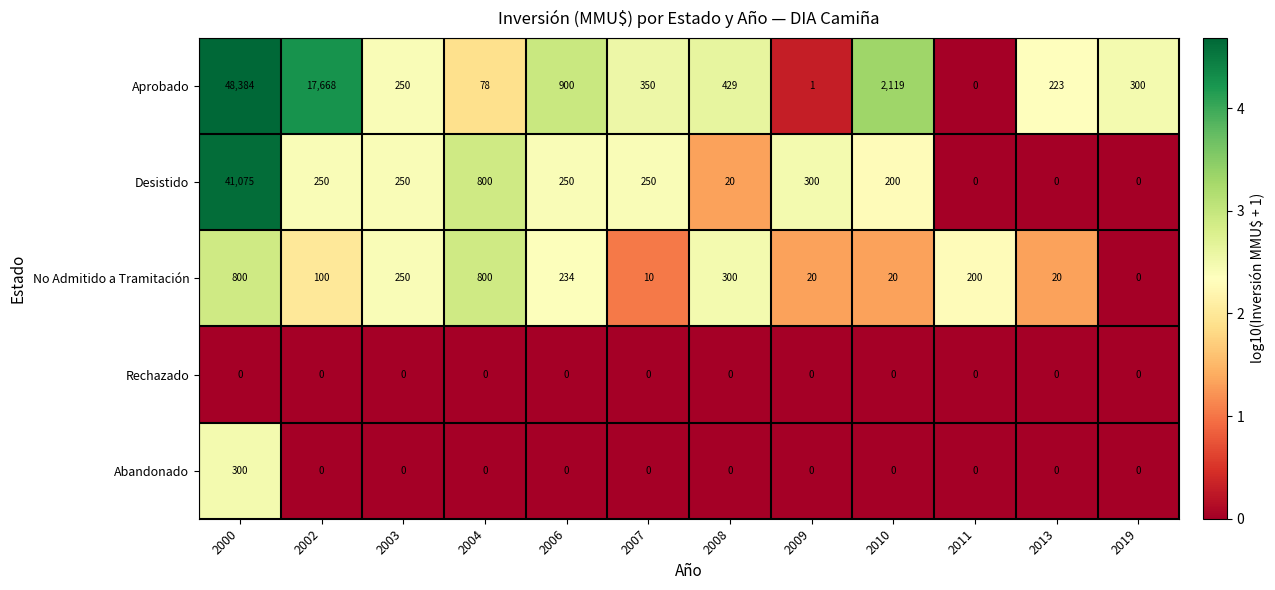

Is it true that Rechazado equals 0 at 2007?

True